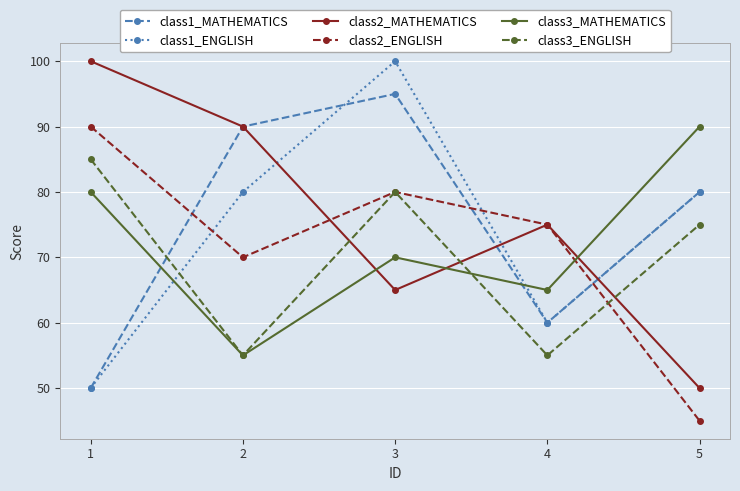

Rank the categories by class2_MATHEMATICS value from highest to lowest.

1, 2, 4, 3, 5